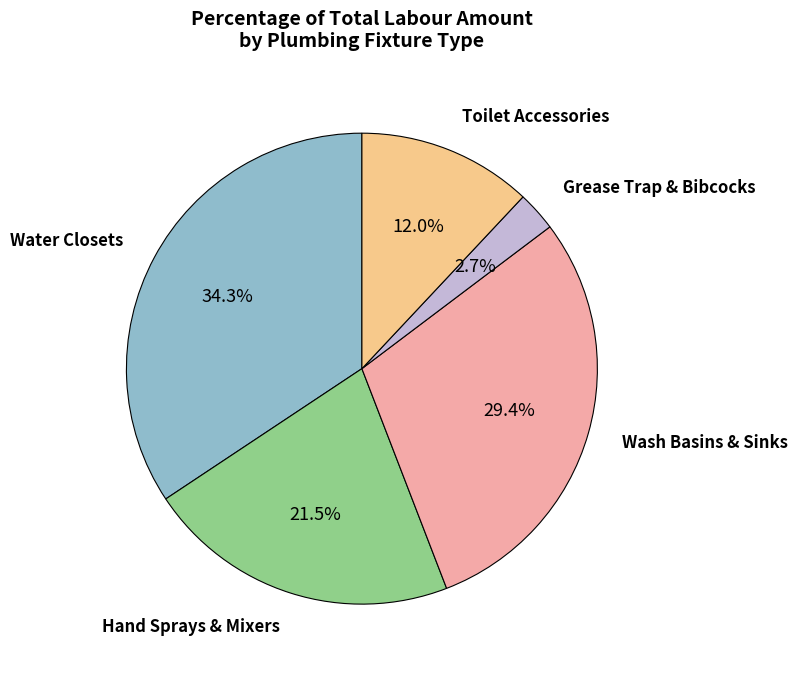

Is there any slice that represents more than half of the pie?

No